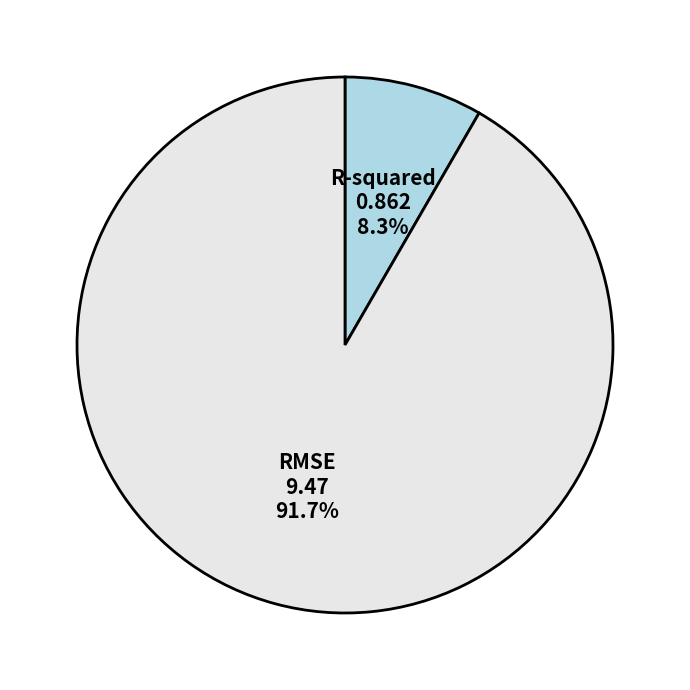

Which slice is the smallest?

R-squared